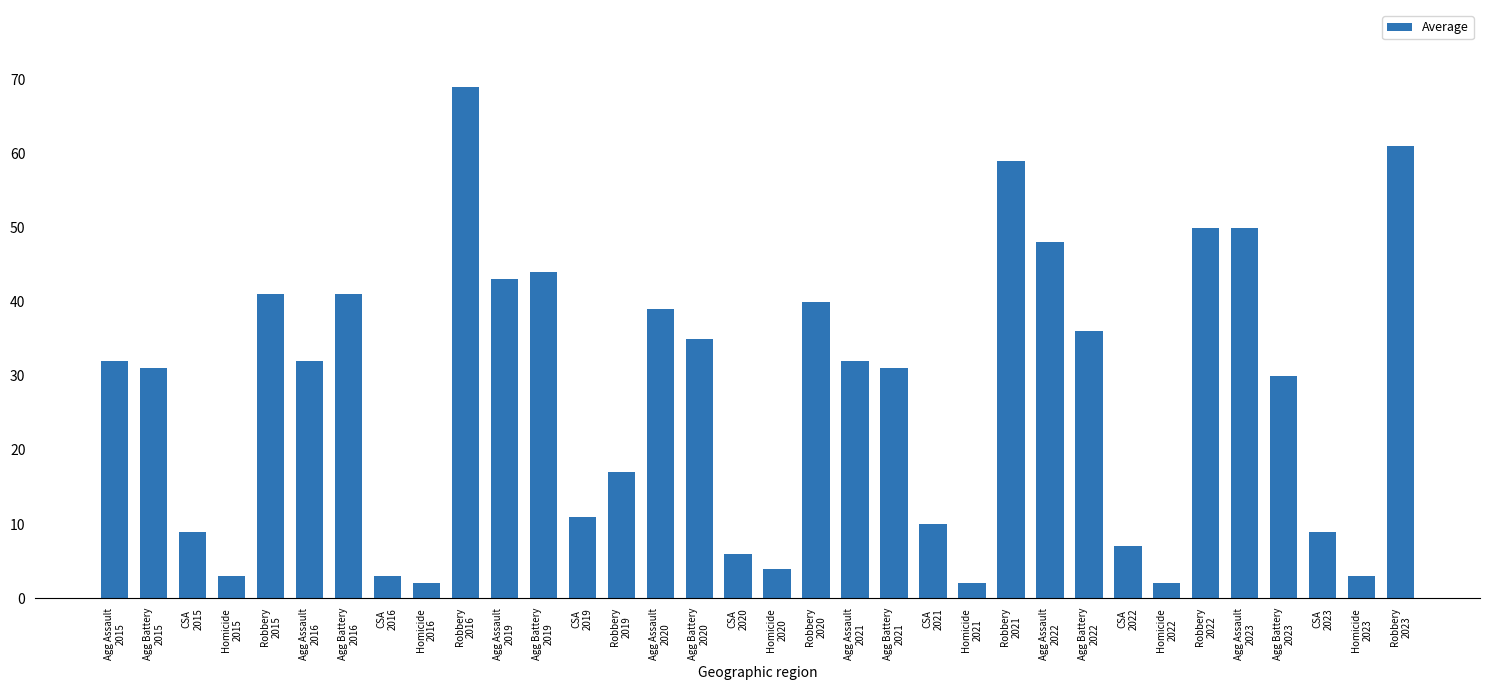

True or false: the data shows 48 at Agg Assault
2022.

True